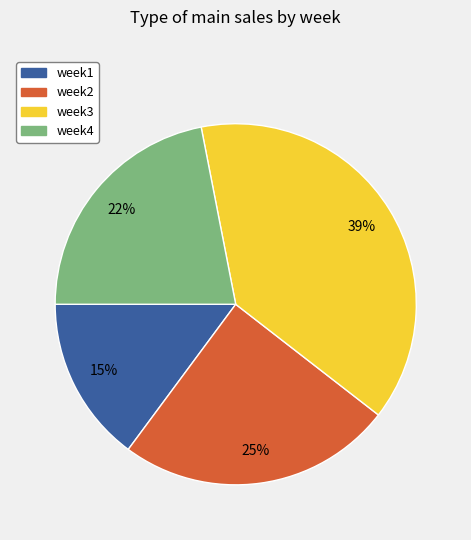

Do week4 and week3 together represent more than half of the pie?

Yes